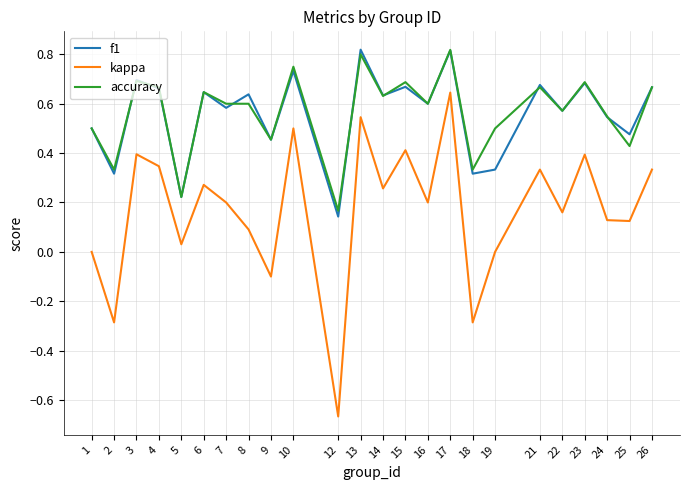

How many lines are shown in the chart?

3